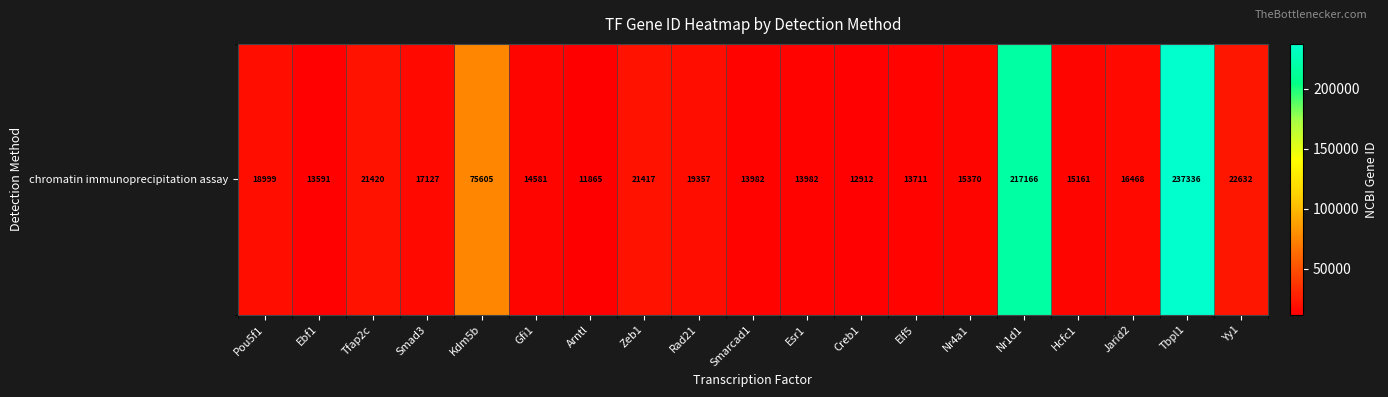

Rank the categories by value from lowest to highest.

Arntl, Creb1, Ebf1, Elf5, Smarcad1, Esr1, Gfi1, Hcfc1, Nr4a1, Jarid2, Smad3, Pou5f1, Rad21, Zeb1, Tfap2c, Yy1, Kdm5b, Nr1d1, Tbpl1